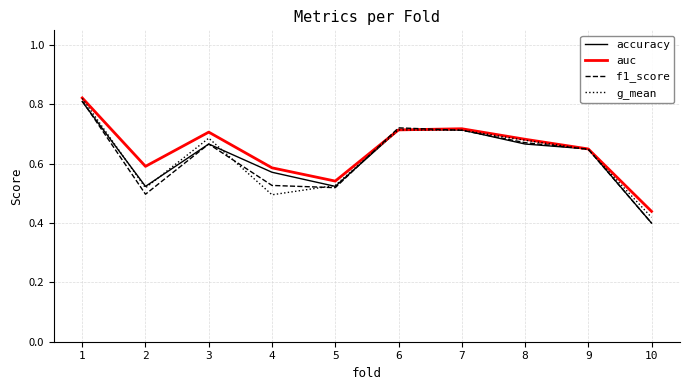

Is this an area chart (filled region under the line)?

No